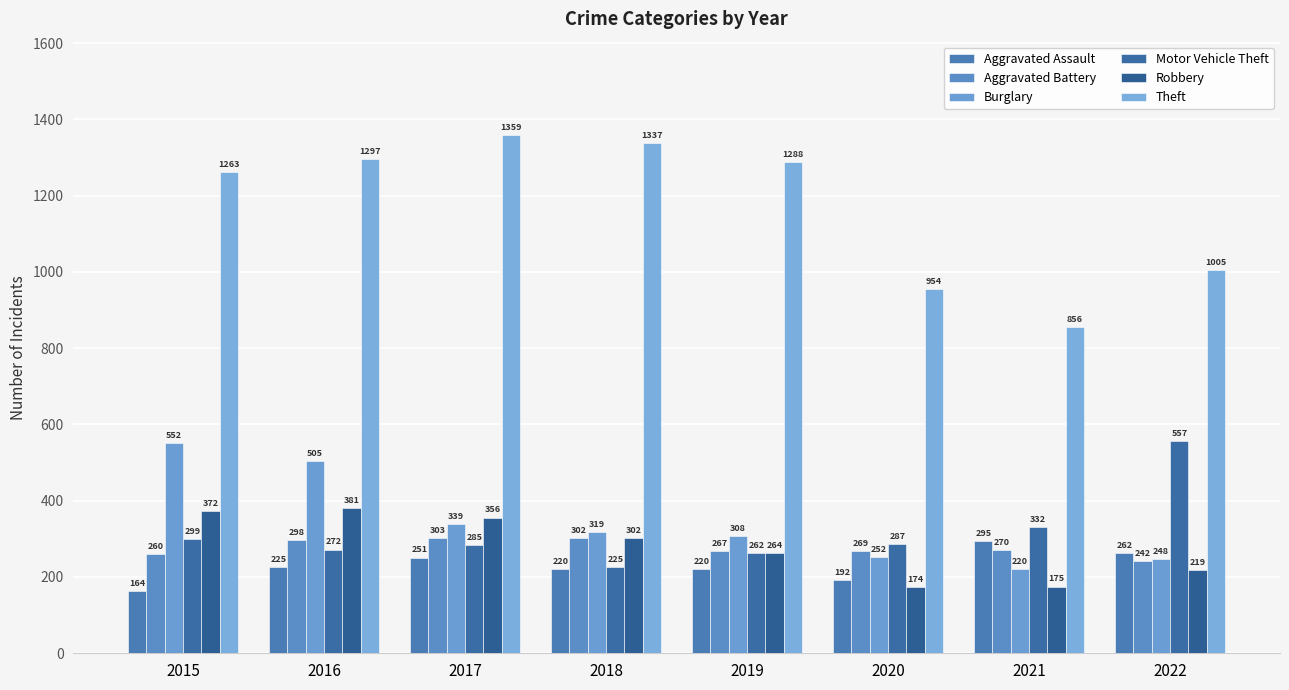

At which label does Aggravated Assault first exceed 225?

2017